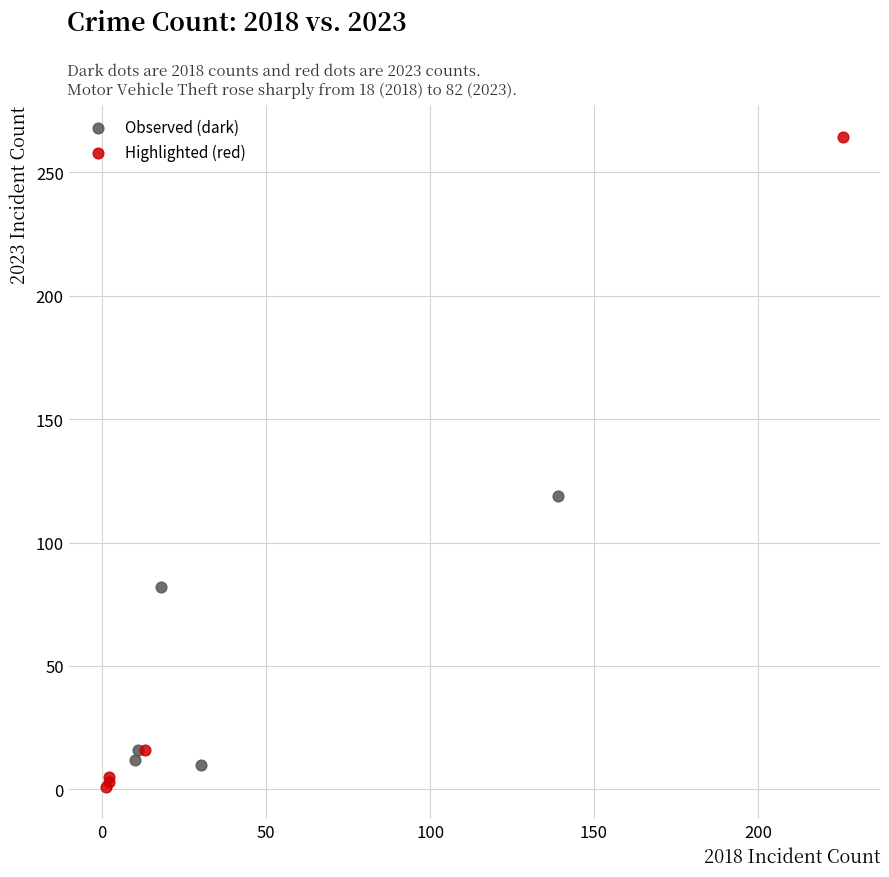

Which series has the largest Y range (max minus min)?

Highlighted (red)